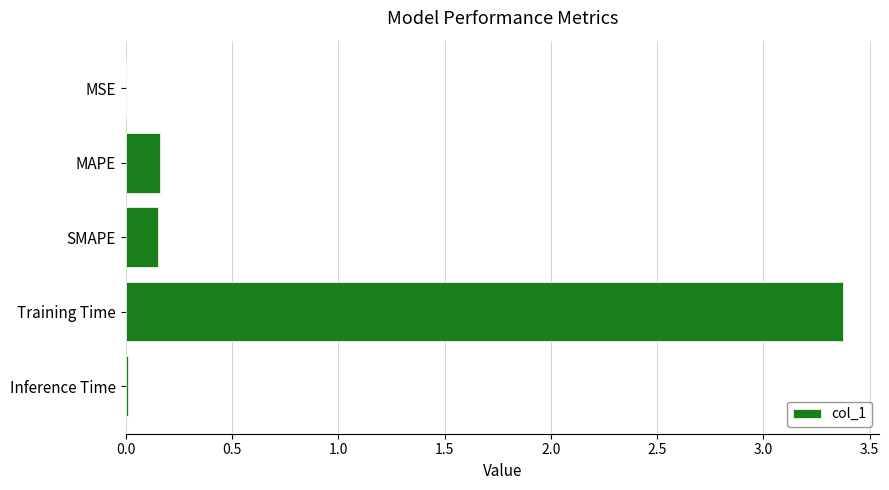

True or false: the data shows 3.4 at Training Time.

True